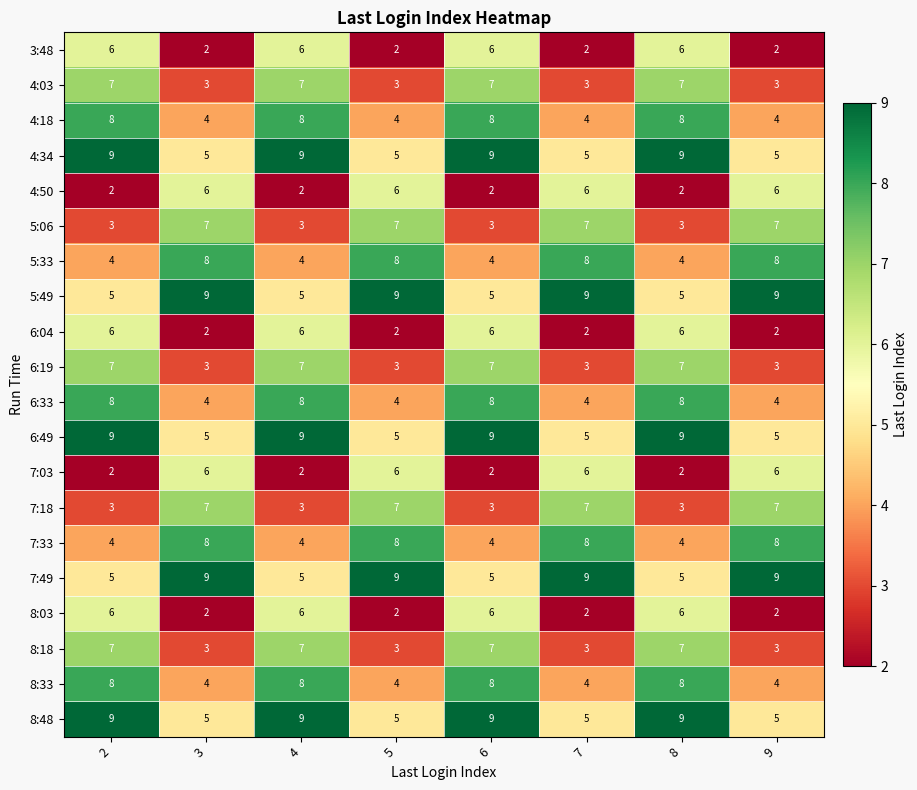

The 5:49 series shows 3 at 2. True or false?

False